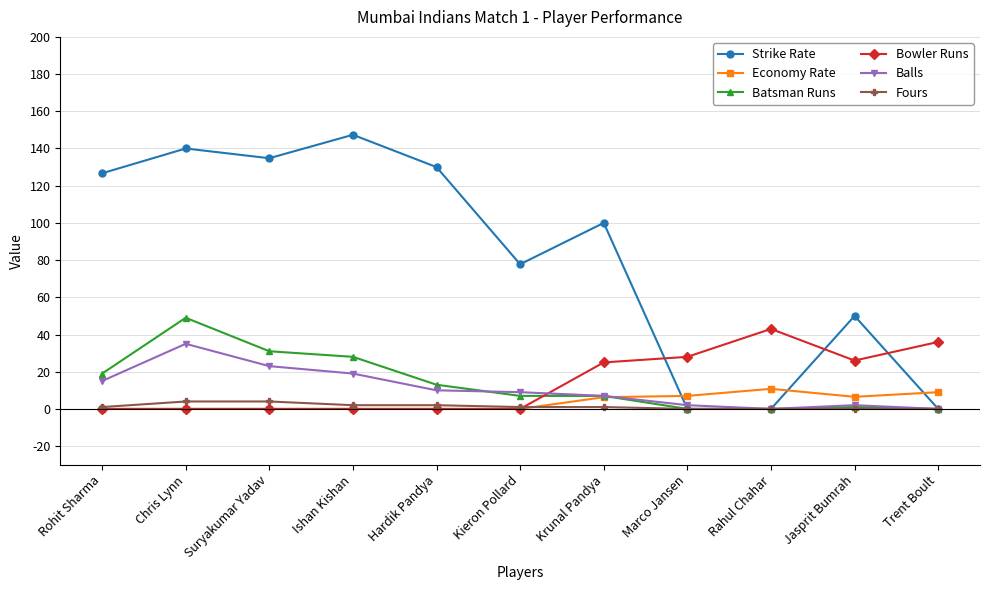

Which series has the largest total across all categories?

Strike Rate